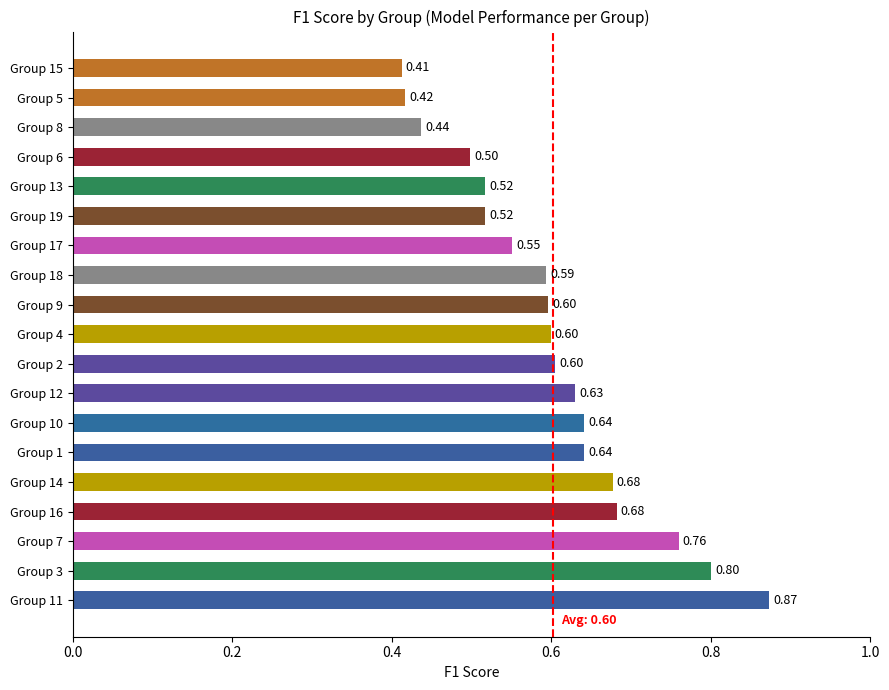

Between Group 1 and Group 6, which is larger?

Group 1